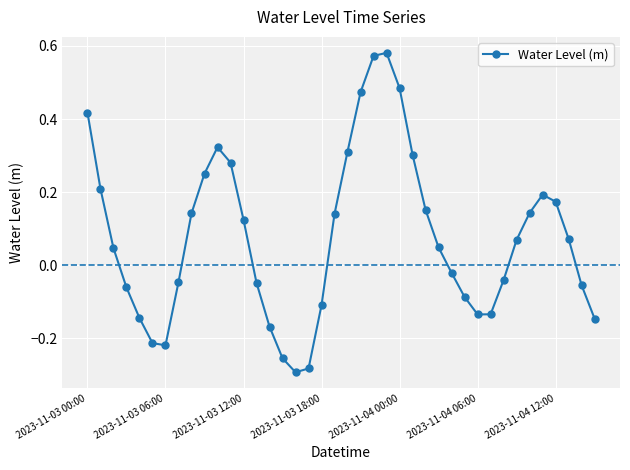

True or false: the data has more than 0 interior local peaks.

True